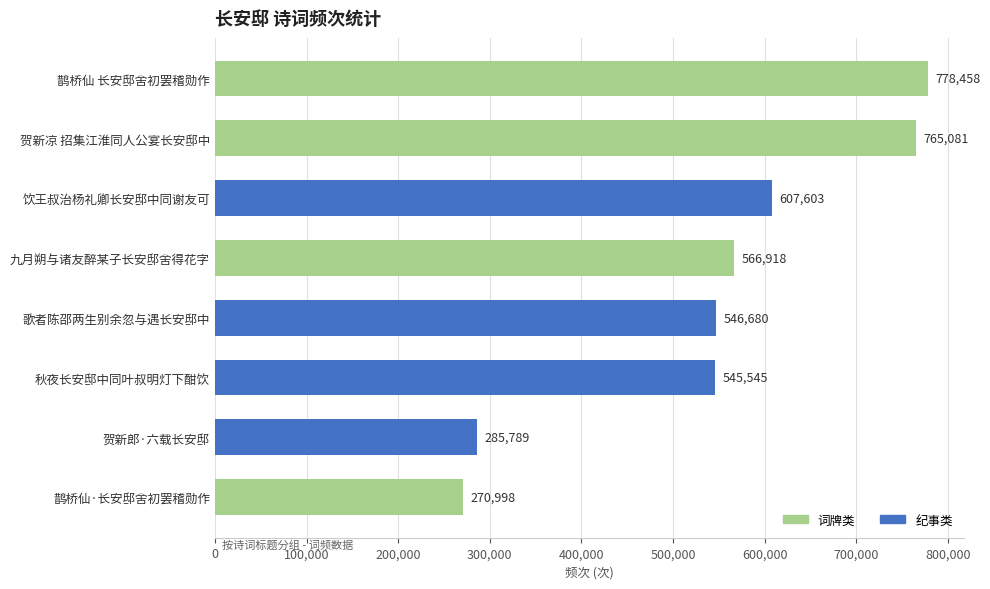

What position from the top is 贺新郎·六载长安邸?

7